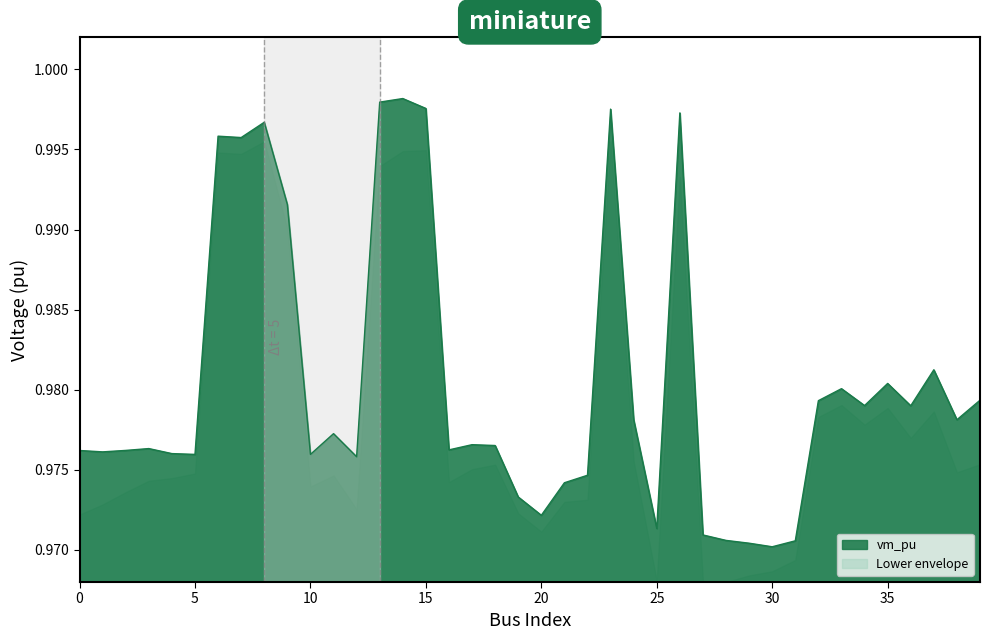

How many interior local peaks (higher than both neighbors) does the data have?

11